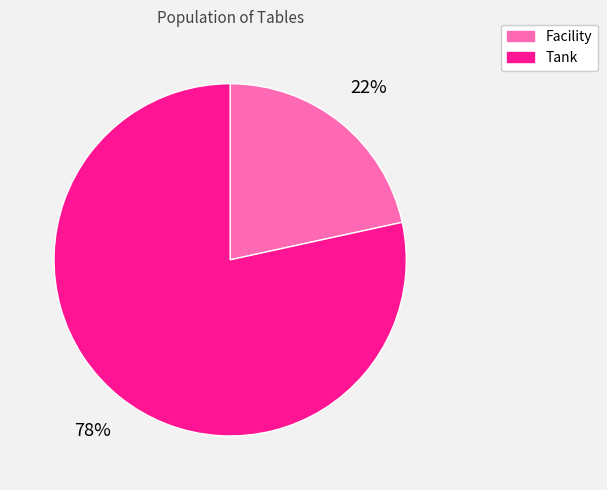

To the nearest percent, what is the average slice percentage?

50%